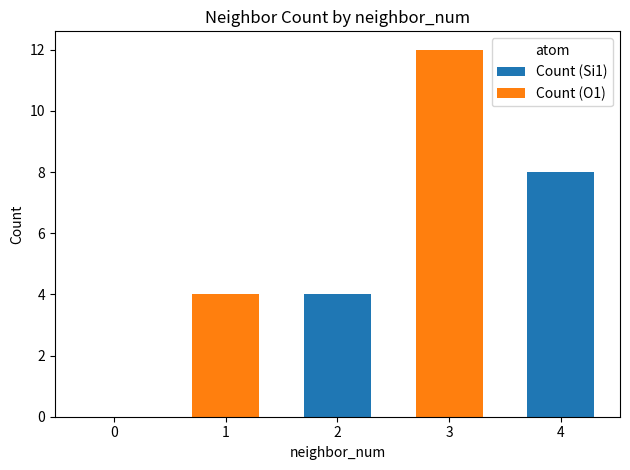

How many distinct data groups are displayed?

2